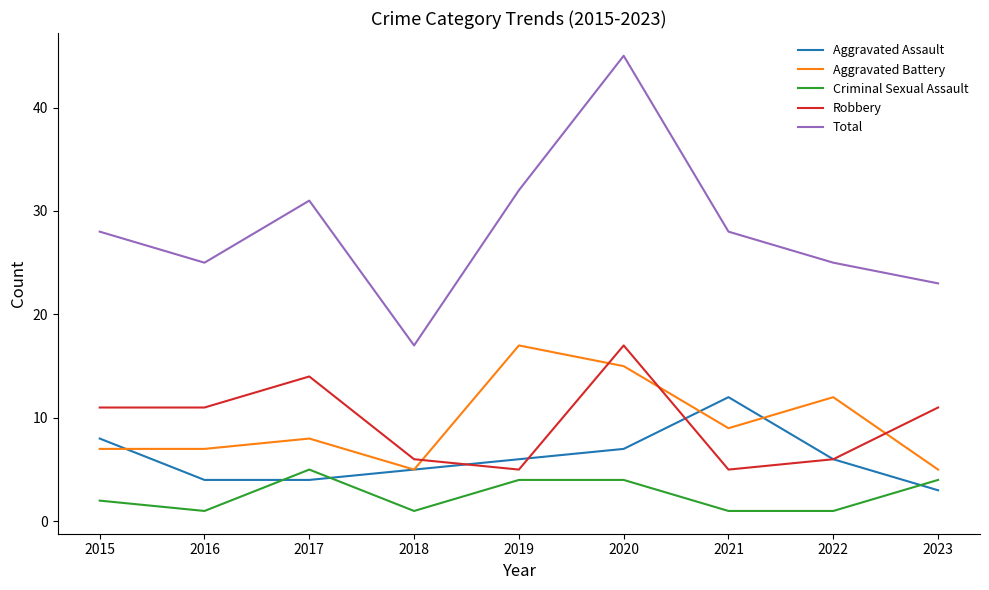

Which series changed the most between 2019 and 2022?

Total